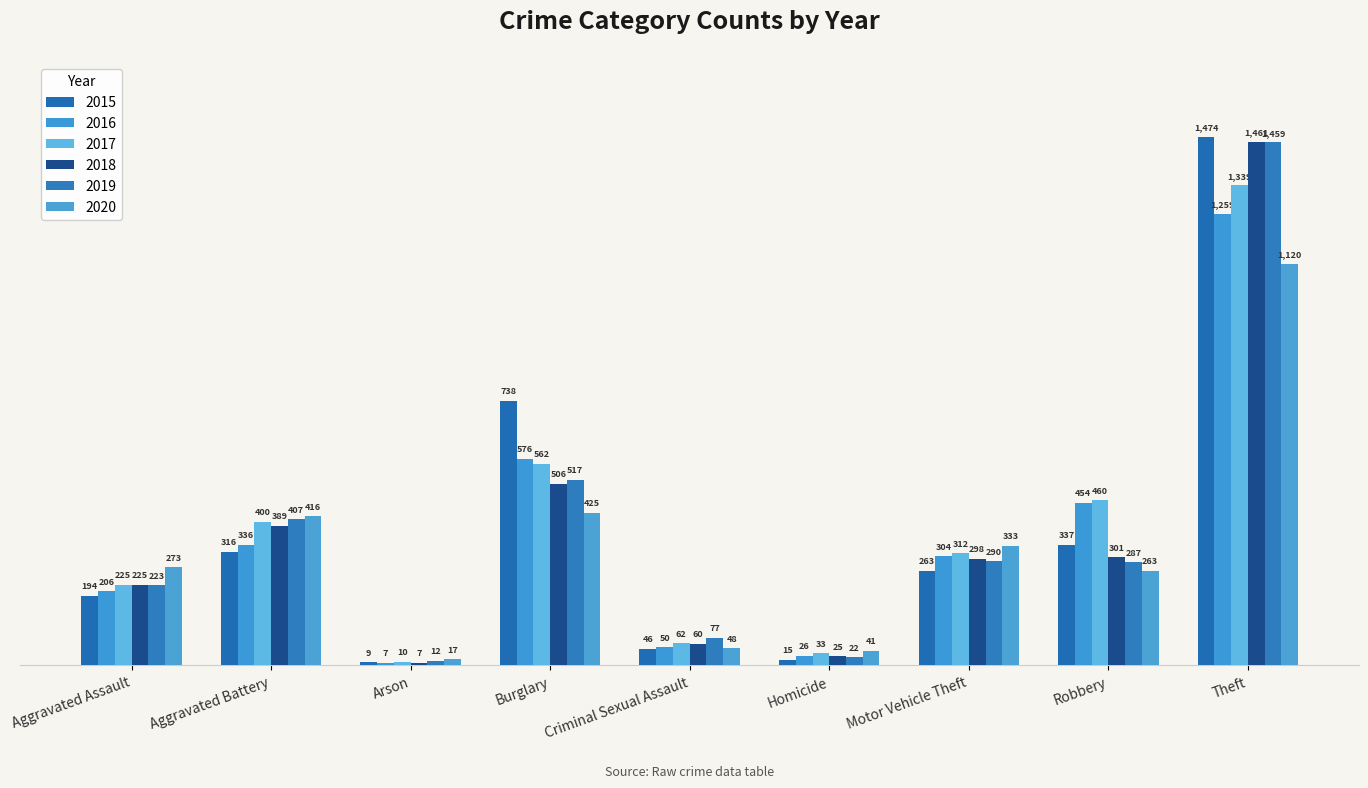

How many bars are there in total?

54